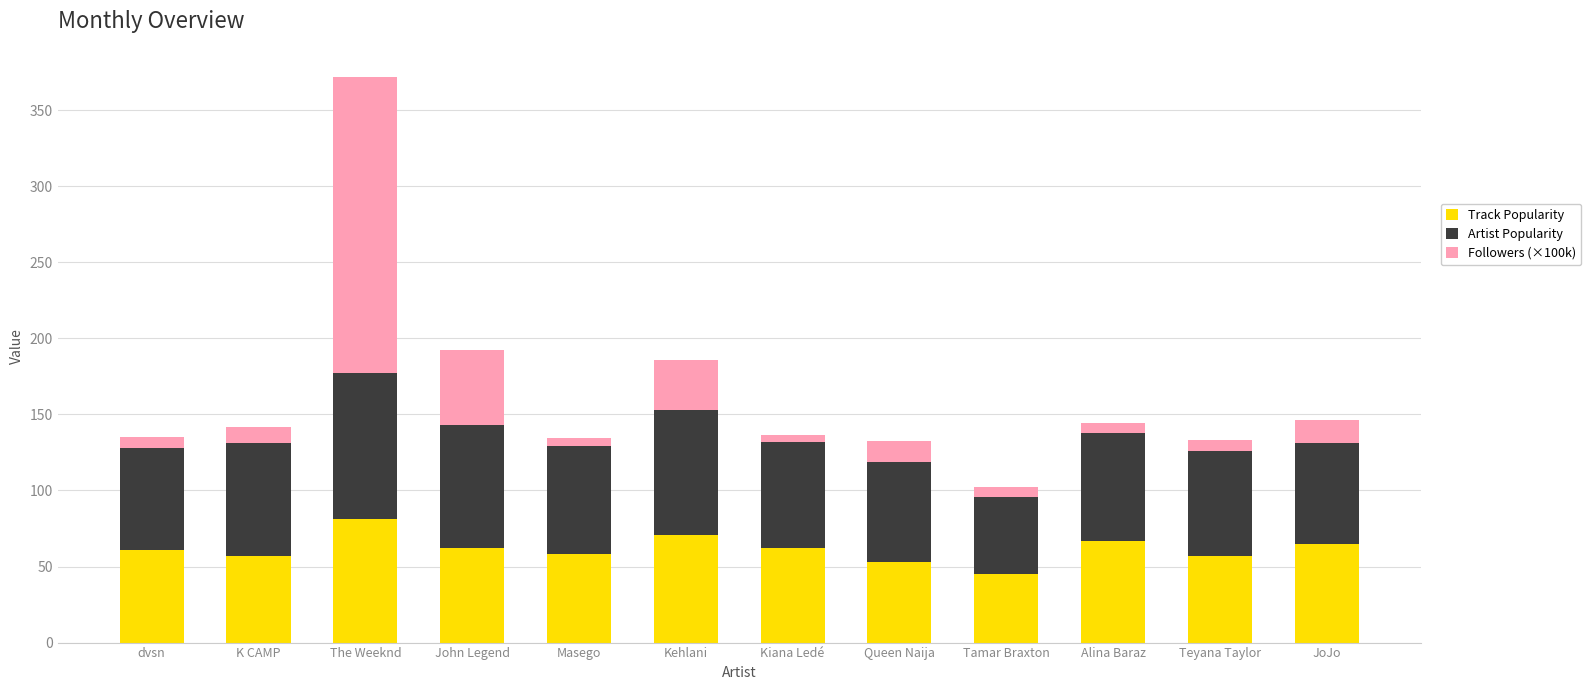

How many categories are shown in the chart?

12